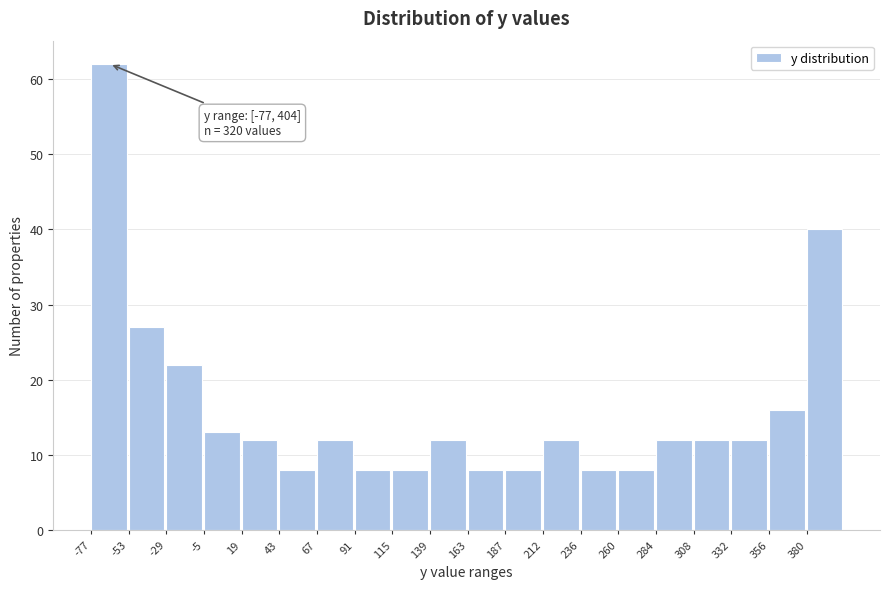

Over which range of the x-axis is the bar tallest?

-75 to -55